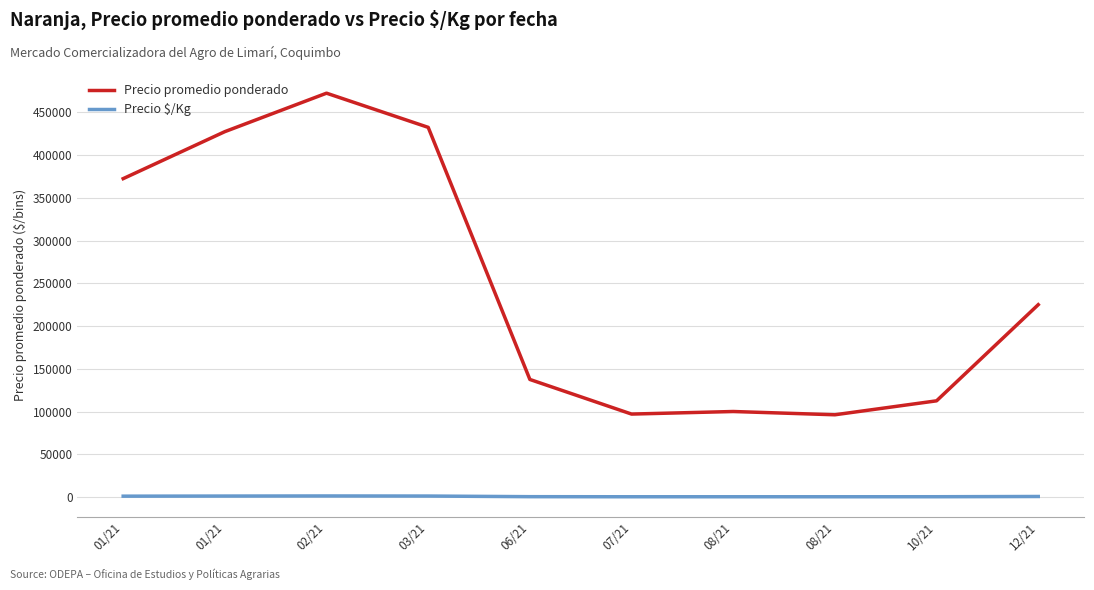

Does the chart display data point markers on the line(s)?

No